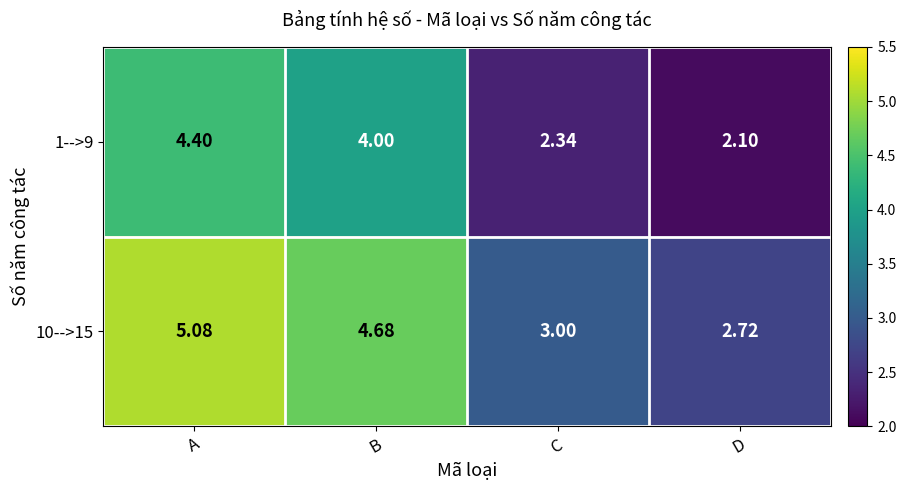

List the labels in order of 1-->9 value, smallest first.

D, C, B, A